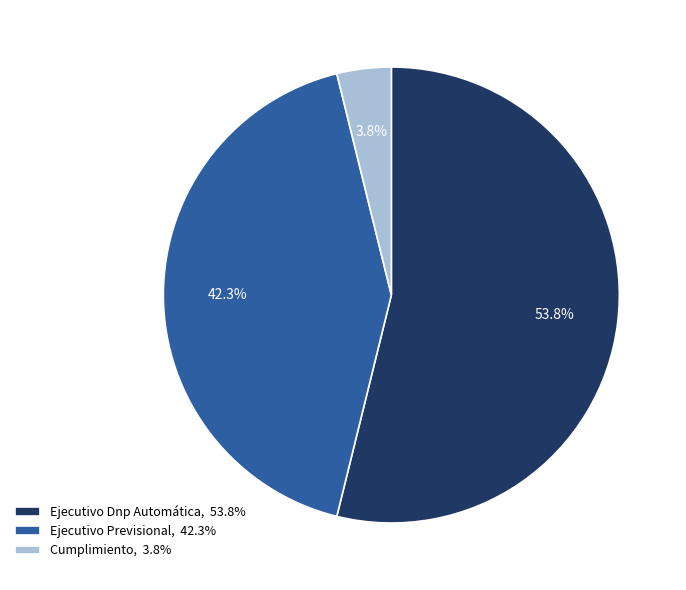

Rank the categories by value from lowest to highest.

Cumplimiento, Ejecutivo Previsional, Ejecutivo Dnp Automática